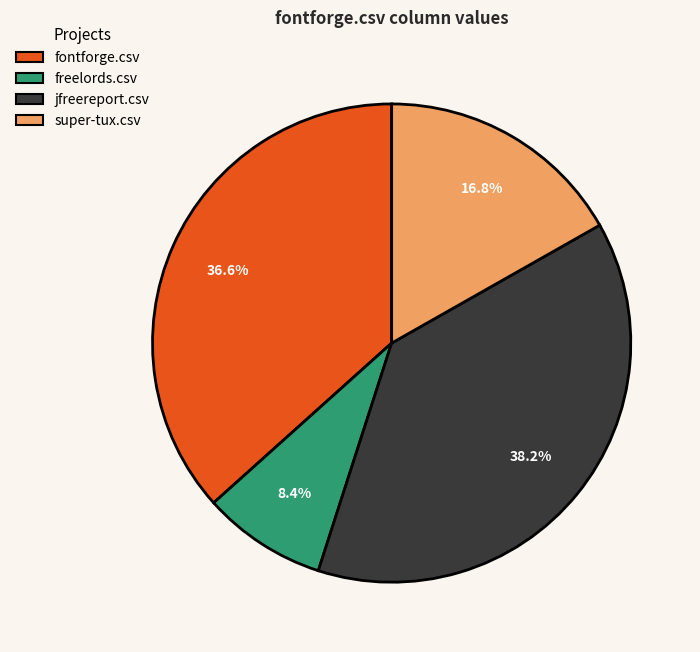

To the nearest percent, what is the average slice percentage?

25%